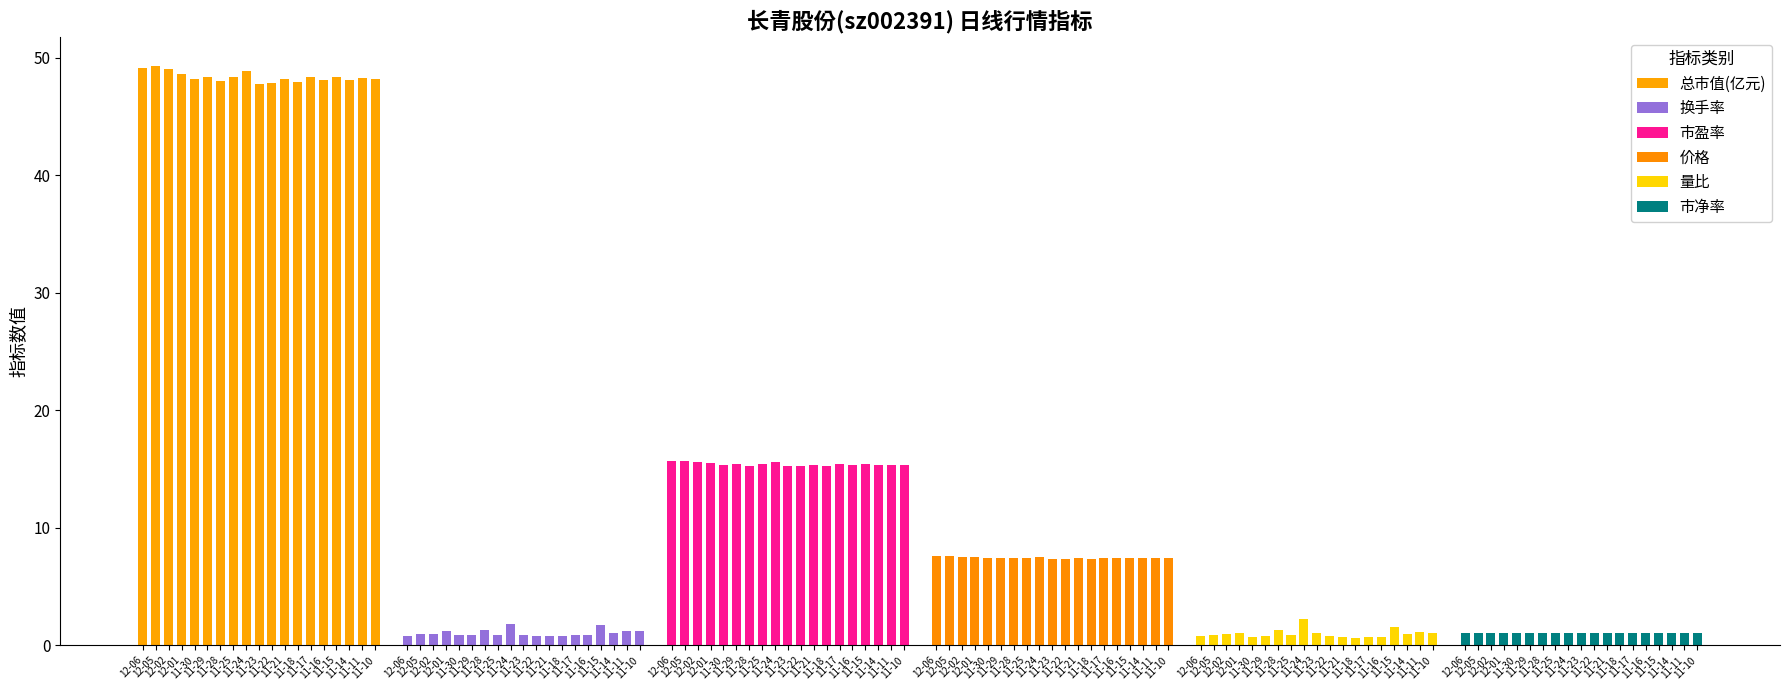

At which category is the sum across all series the highest?

11-24